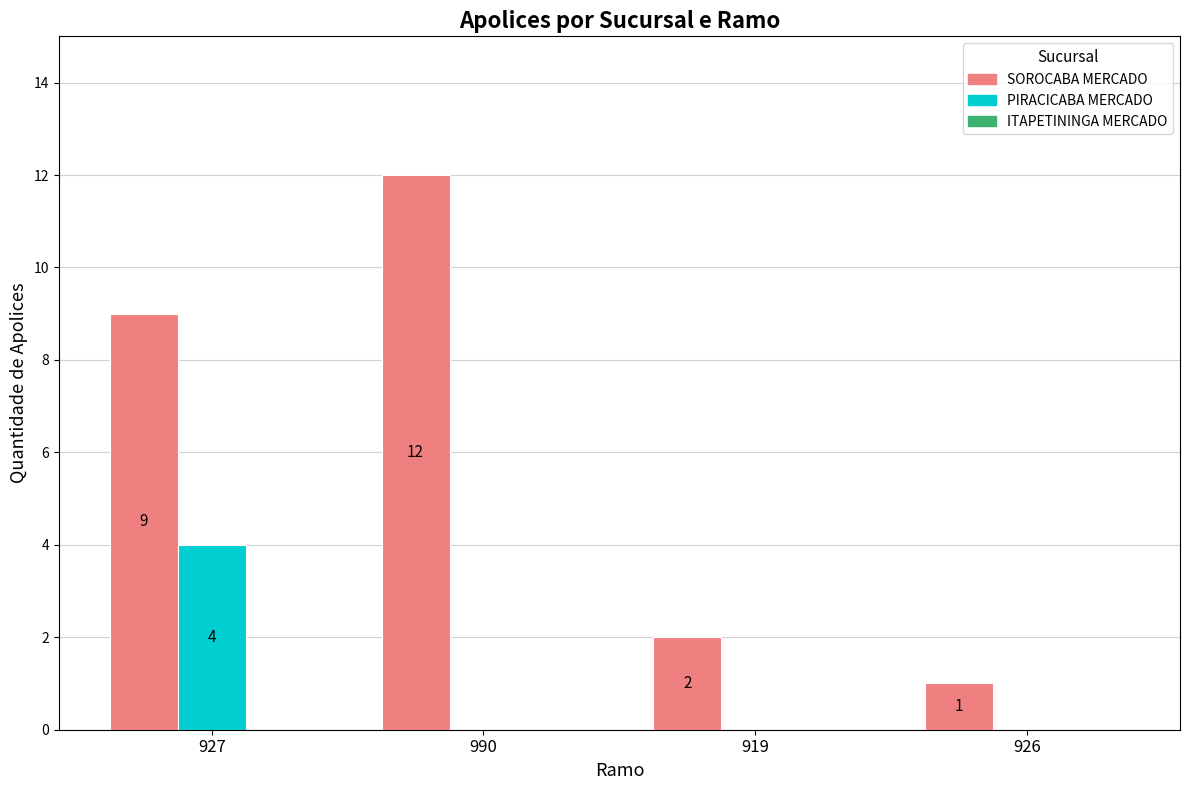

At which category does the chart reach its peak across all series?

990